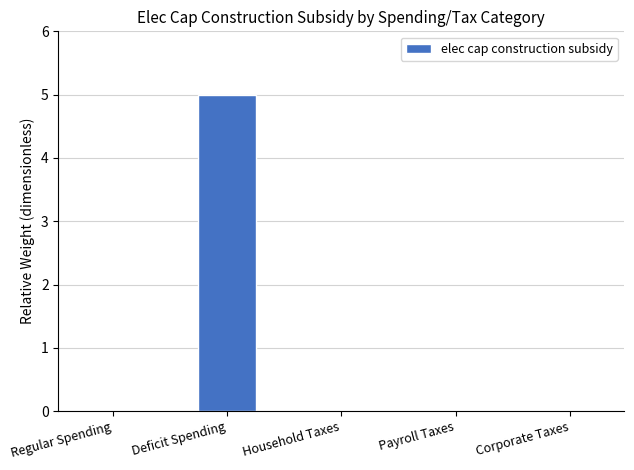

What is the change in value from Deficit Spending to Household Taxes?

-5